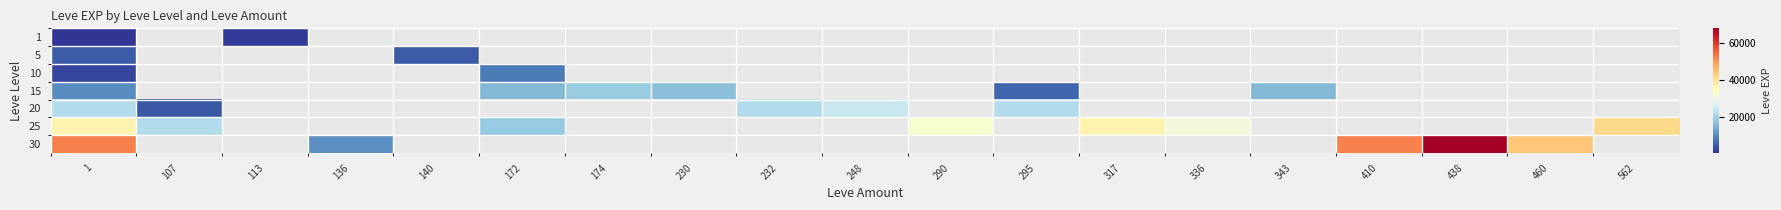

What is the minimum value for 5?

4660.0